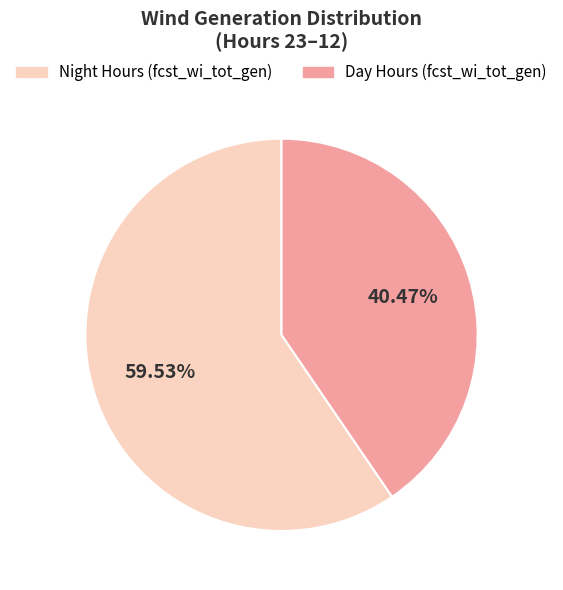

Approximately how many times larger is the value at Night Hours (fcst_wi_tot_gen) compared to Day Hours (fcst_wi_tot_gen)?

1.5